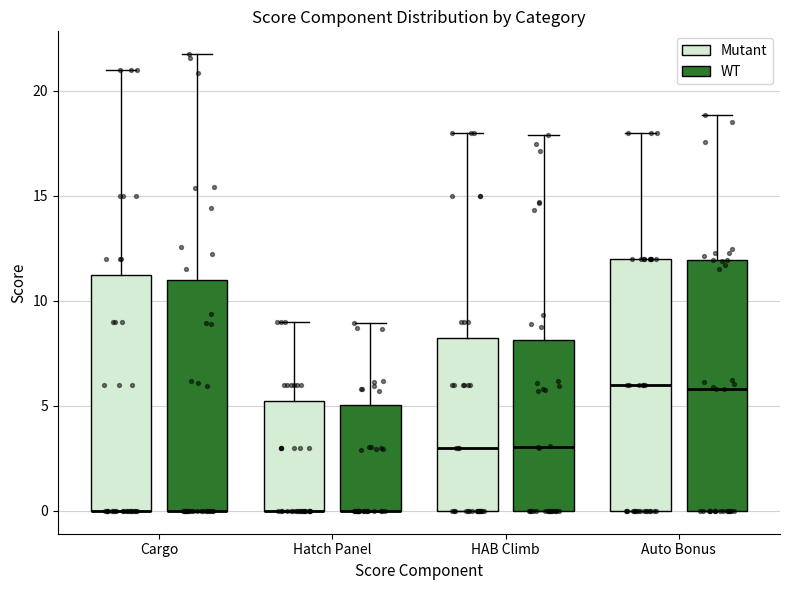

Where is the lower edge of the box for Cargo (WT) on the y-axis? The values are not printed on the chart, so give them approximately, as read against the axis.

0.0